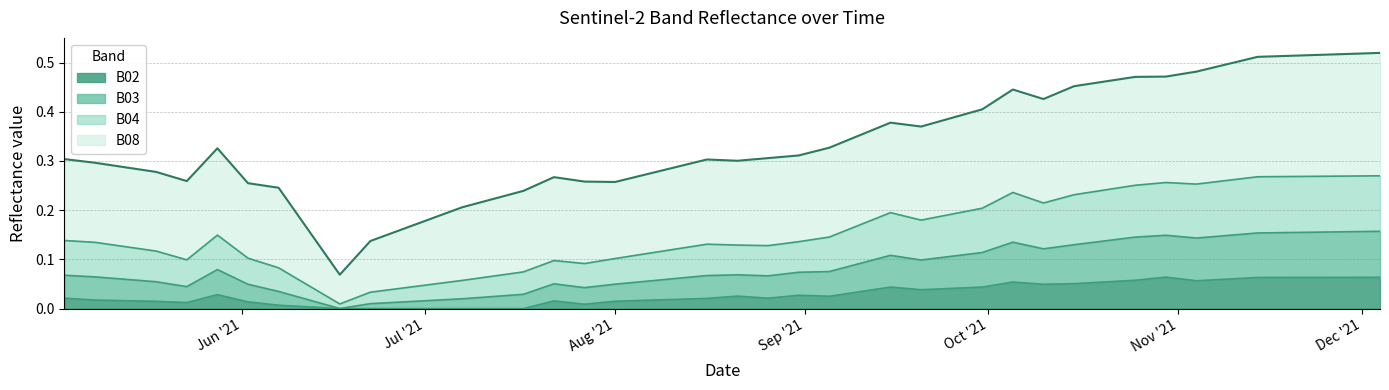

Is it true that B04 equals 0.1 at Jul '21?

False